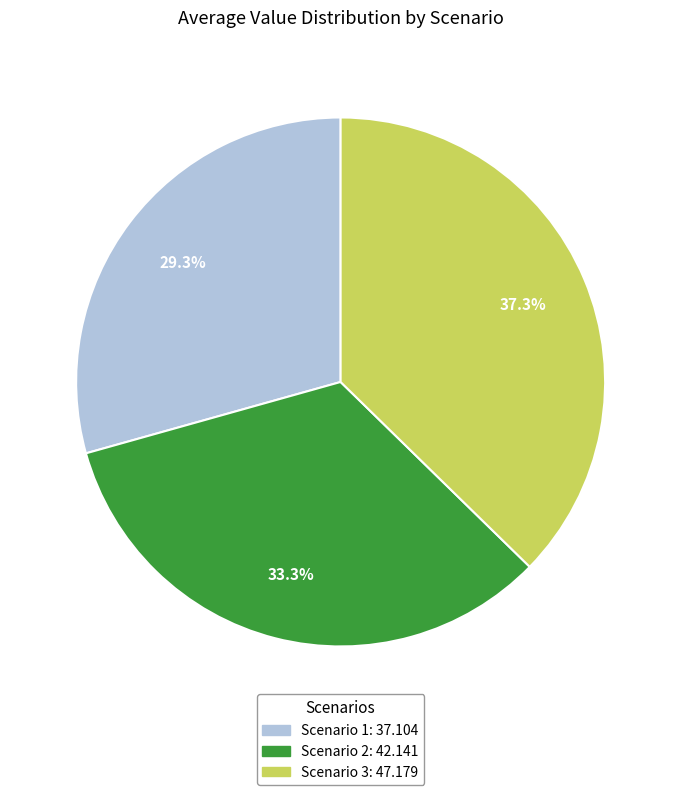

Combined, do Scenario 3 and Scenario 2 account for over 50%?

Yes